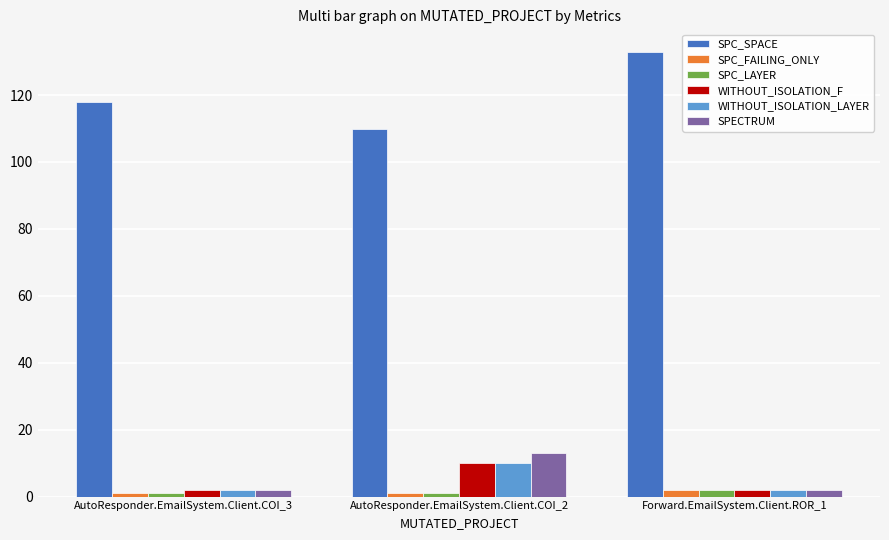

At how many categories does at least one series exceed 70?

3